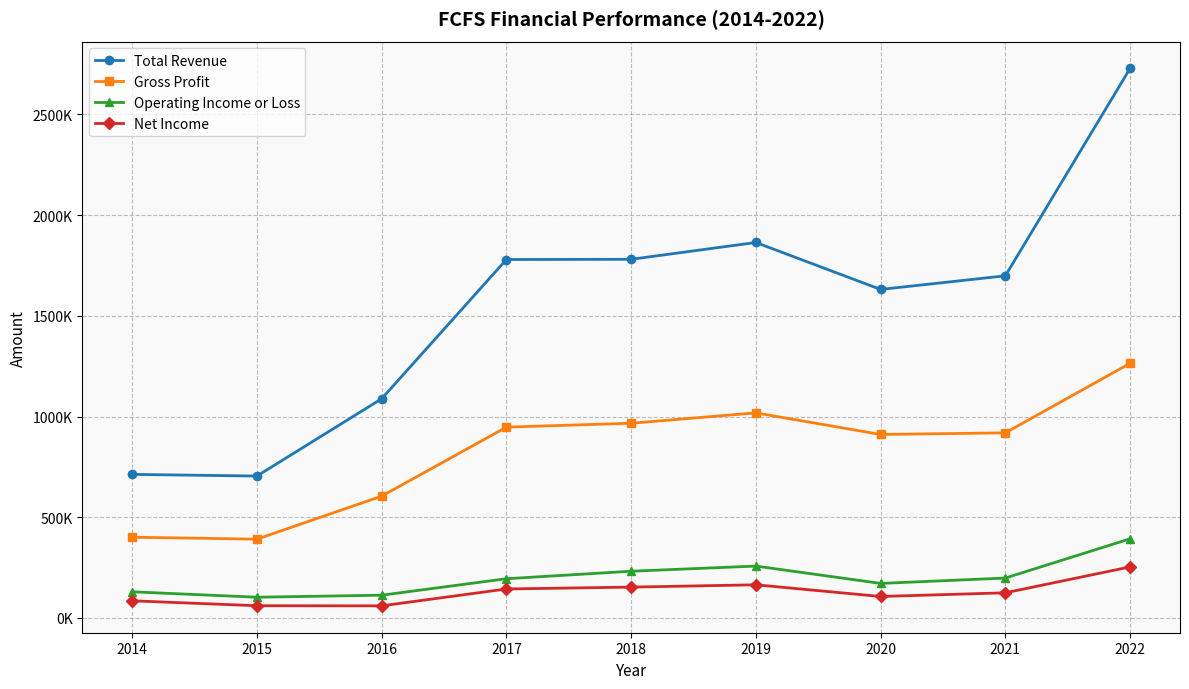

Which series has the largest total across all categories?

Total Revenue